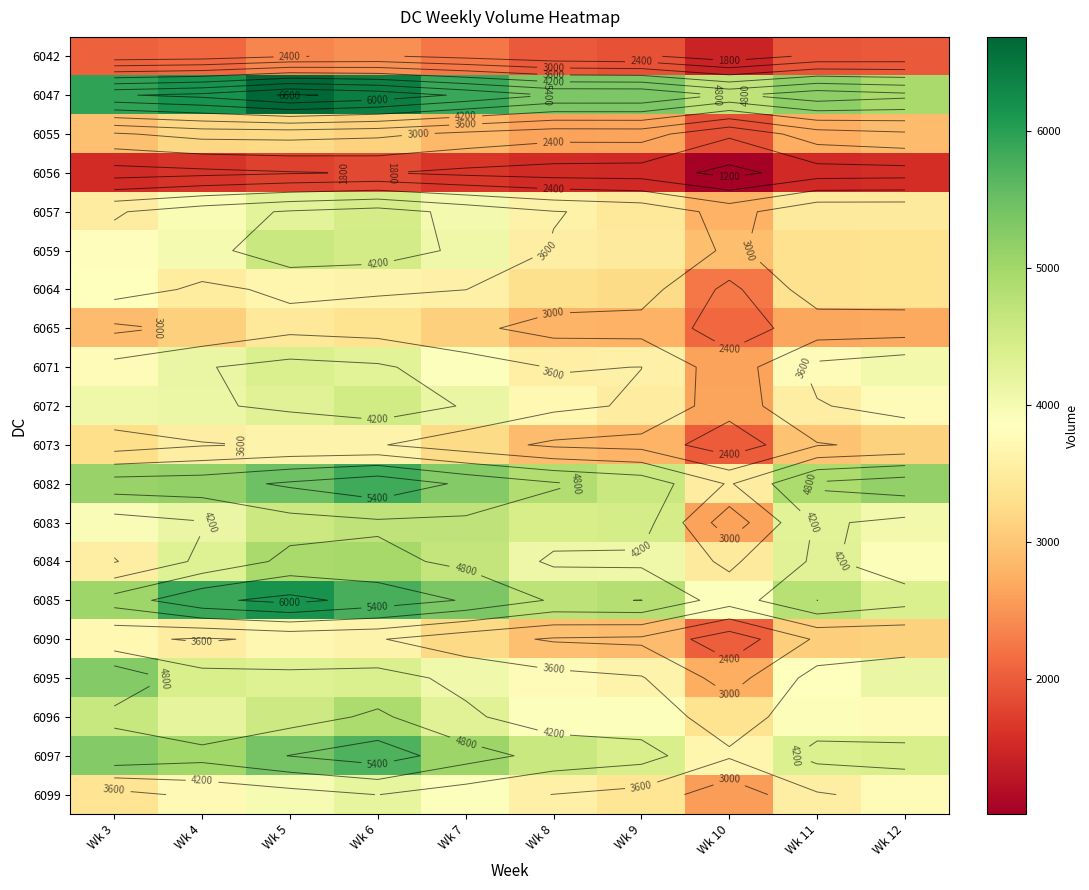

Read the 6073 value at Wk 6, to the nearest 100.

3600